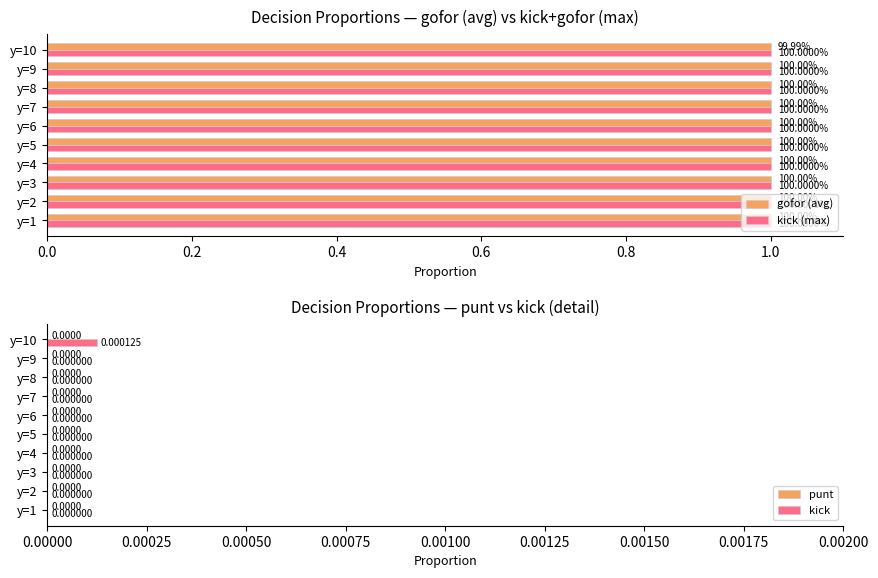

What is the greatest value displayed?

1.0